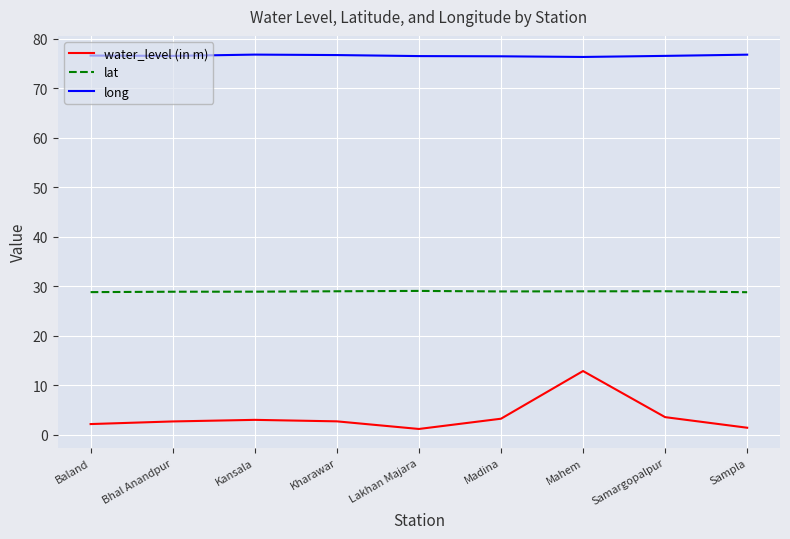

What is the spread (max minus min) of values at Kansala?

73.8